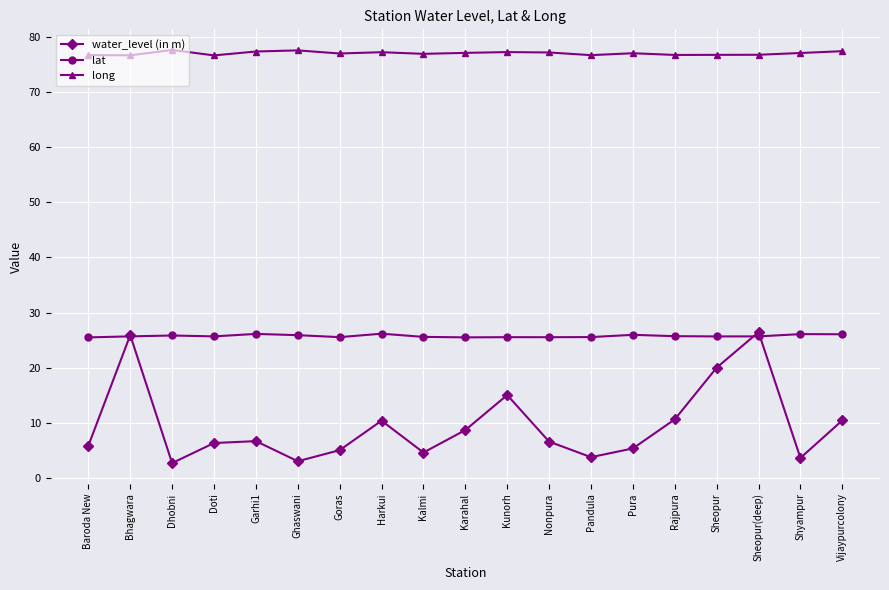

What are all the series names shown in the legend?

water_level (in m), lat, long